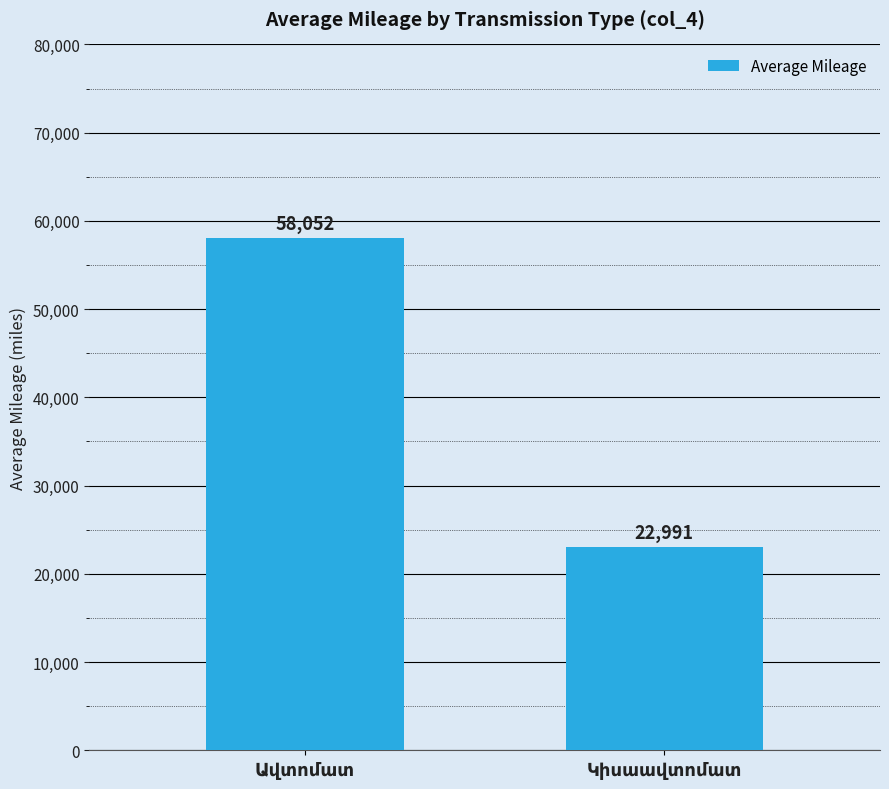

What is the maximum value shown in the chart?

58052.0